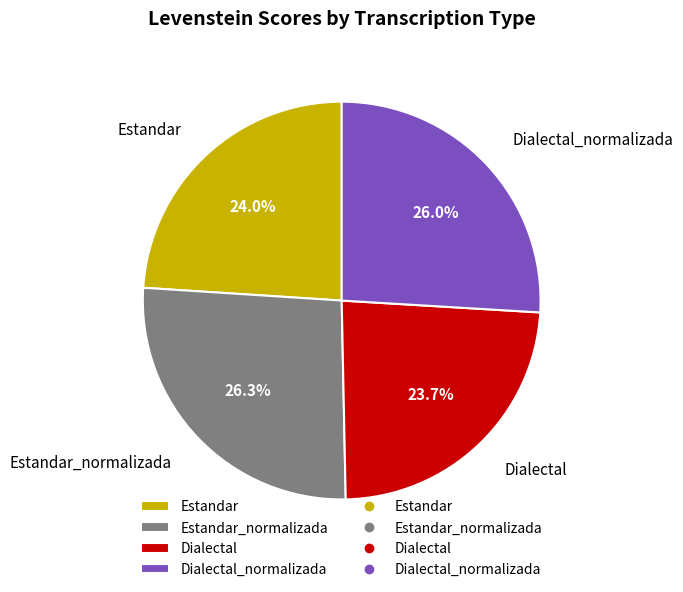

What percentage is NOT represented by Dialectal?

76.3%